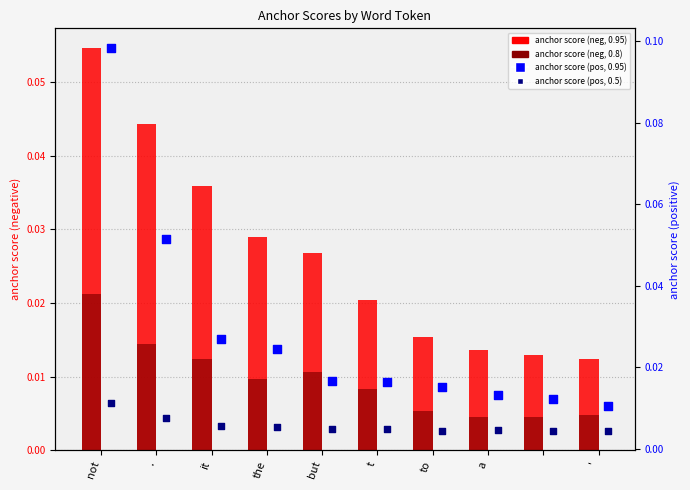

Which series has the widest spread of Y values?

0.95-positive